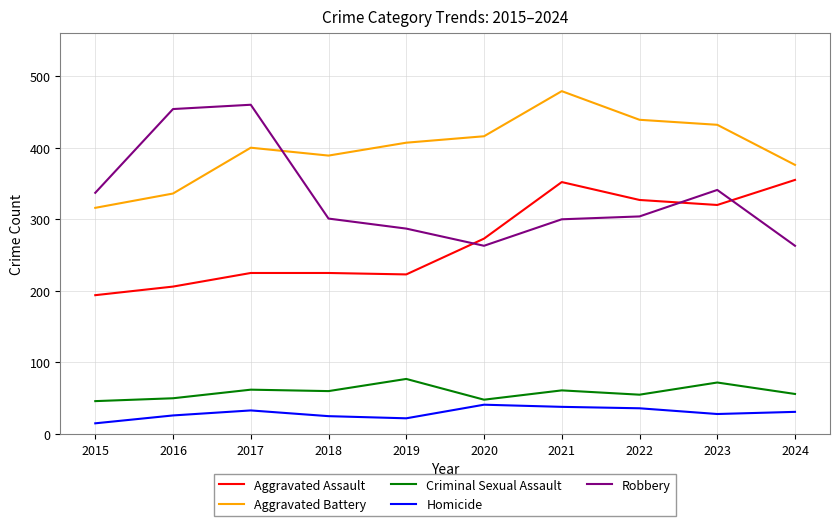

Which category has the lowest value across all series?

2015